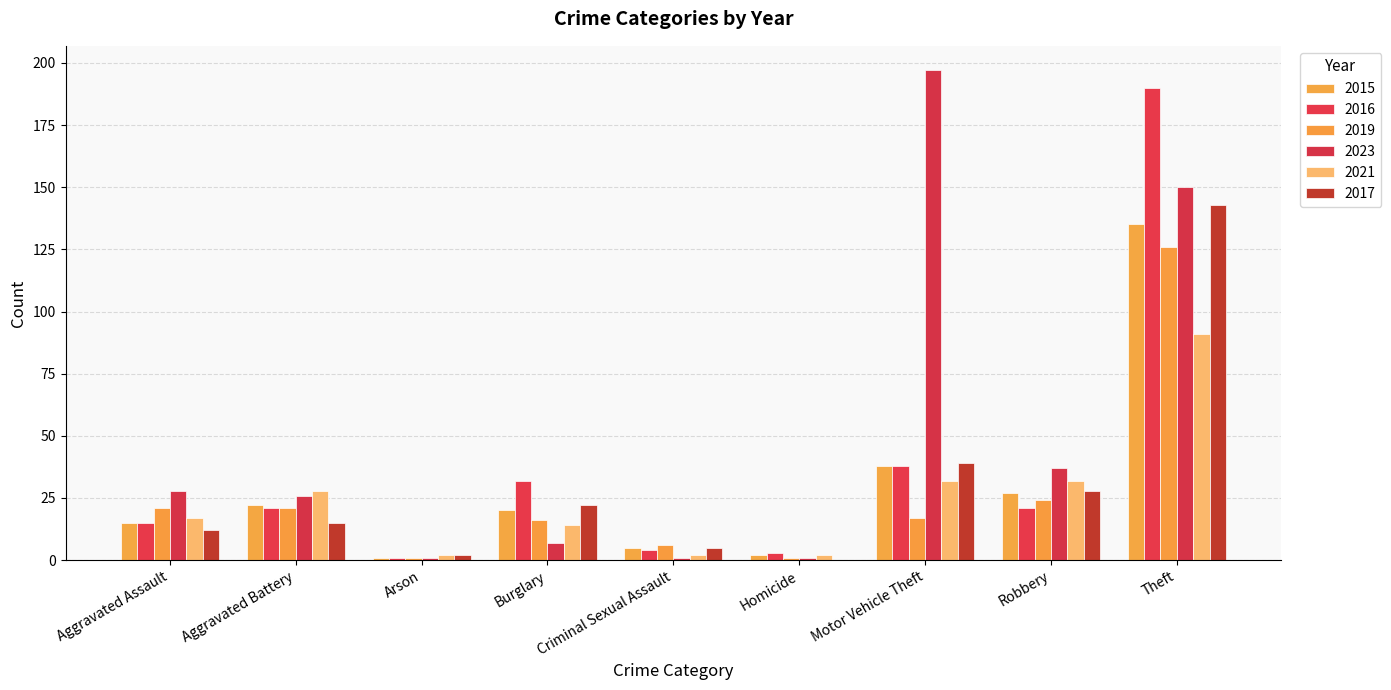

Does the chart contain stacked bars?

No